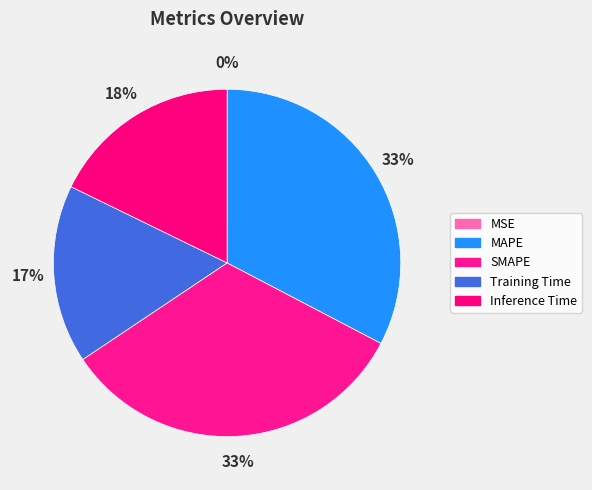

Which slice is the largest?

SMAPE